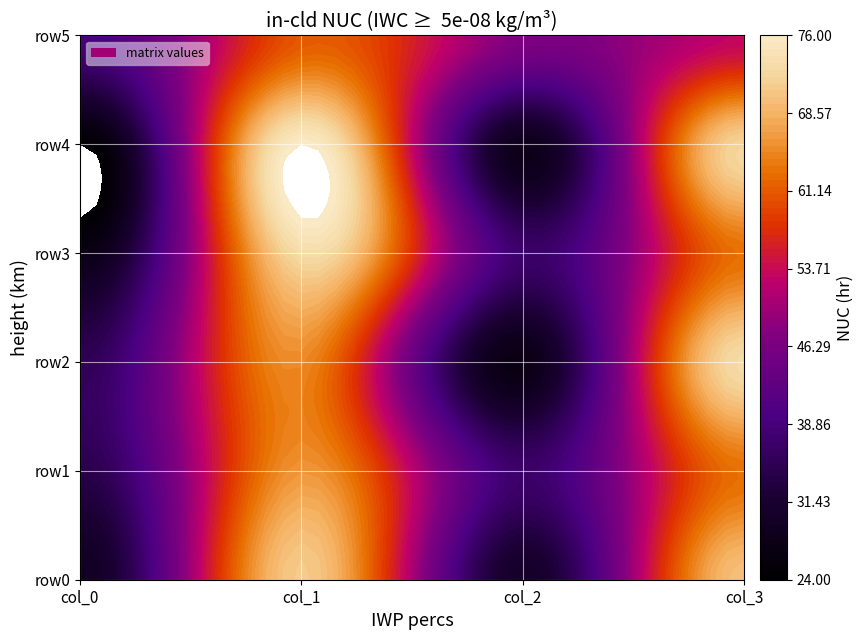

Reading right to left, what are all the values shown in this chart?

row0: 70	30	71	29
row1: 63	37	66	34
row2: 73	27	65	35
row3: 63	37	73	27
row4: 72	28	76	24
row5: 53	47	61	39